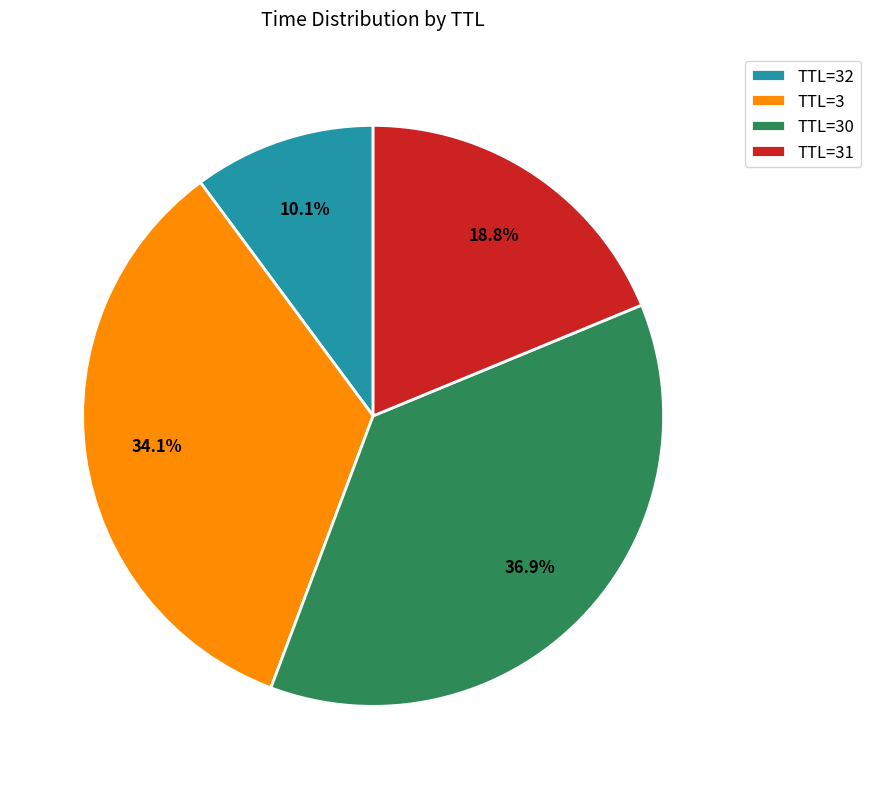

Which has a higher value, TTL=31 or TTL=3?

TTL=3